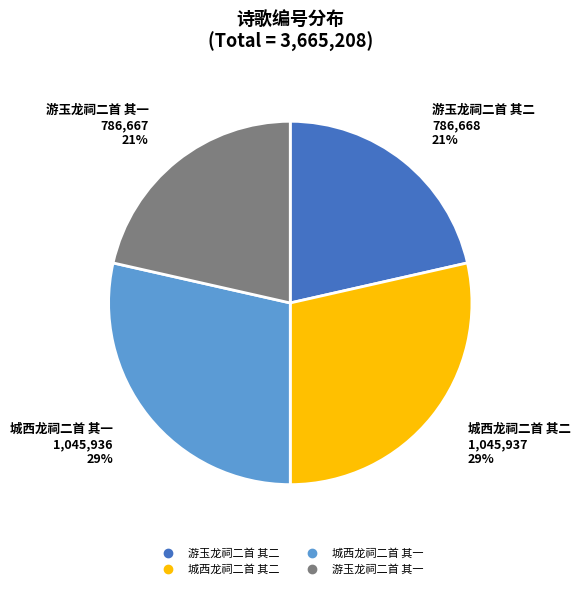

To the nearest percent, what percentage of the pie is 游玉龙祠二首 其二?

21%